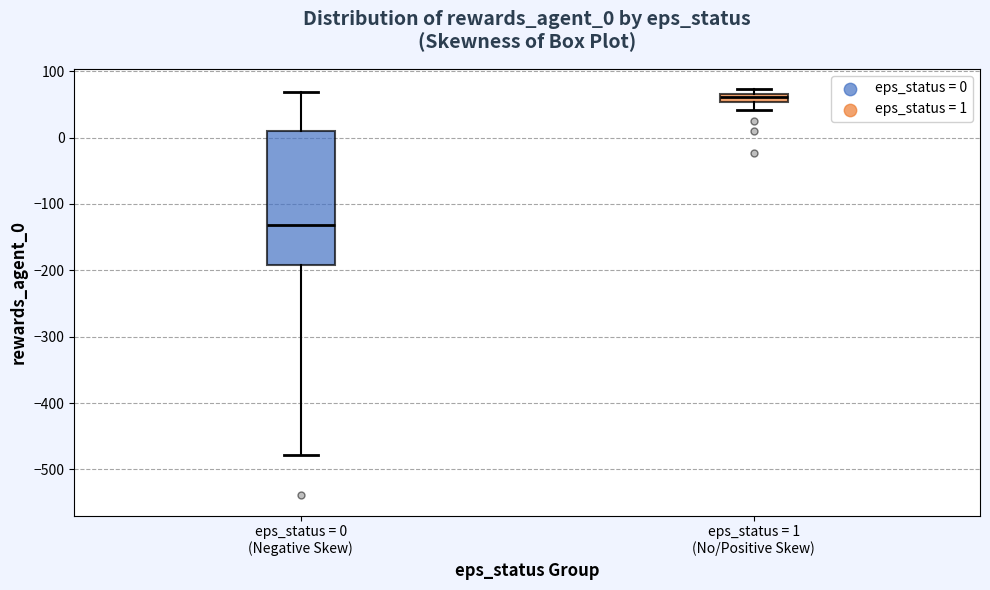

Where is the lower edge of the box for eps_status = 1 (No/Positive Skew) on the y-axis? The values are not printed on the chart, so give them approximately, as read against the axis.

50